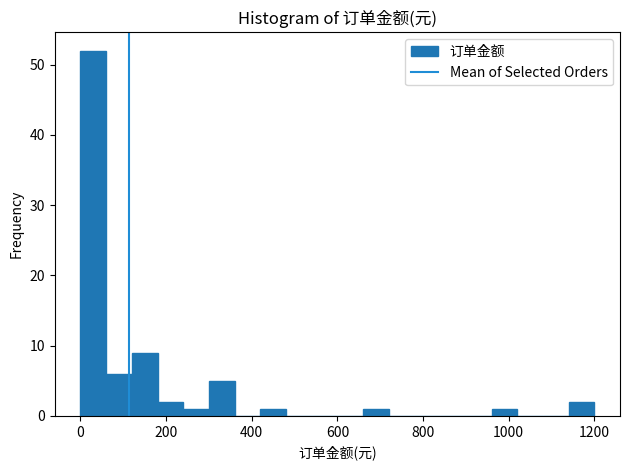

Read against the x-axis, roughly where is the centre of the tallest bar?

40